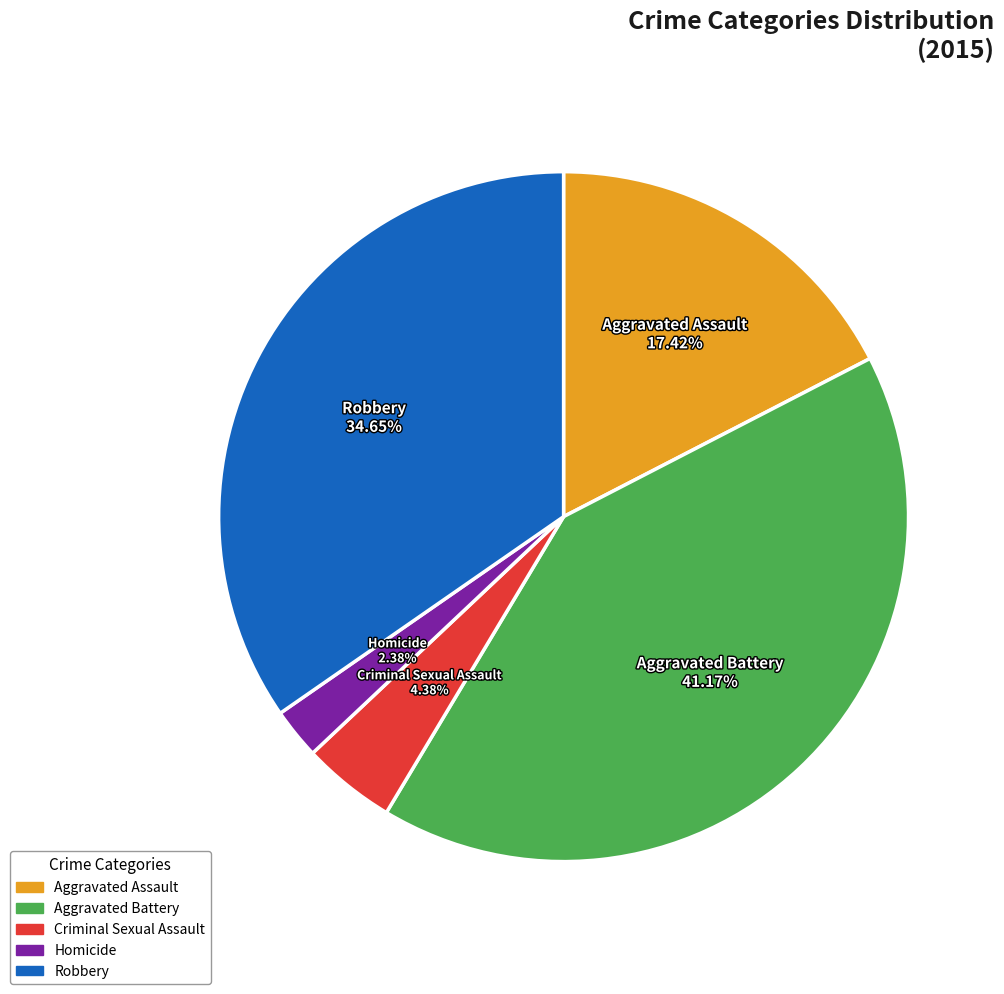

Which has a higher value, Aggravated Assault or Homicide?

Aggravated Assault